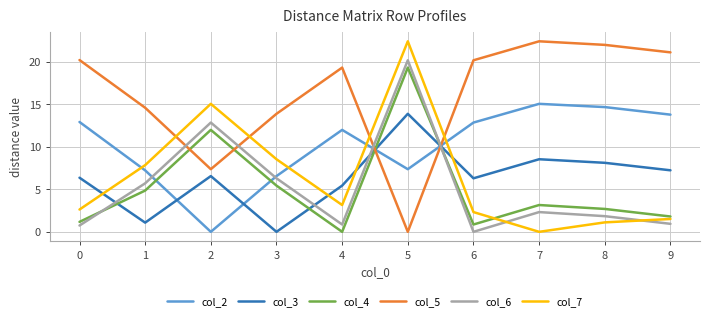

Where do col_7 and col_6 first cross each other?

6 and 7